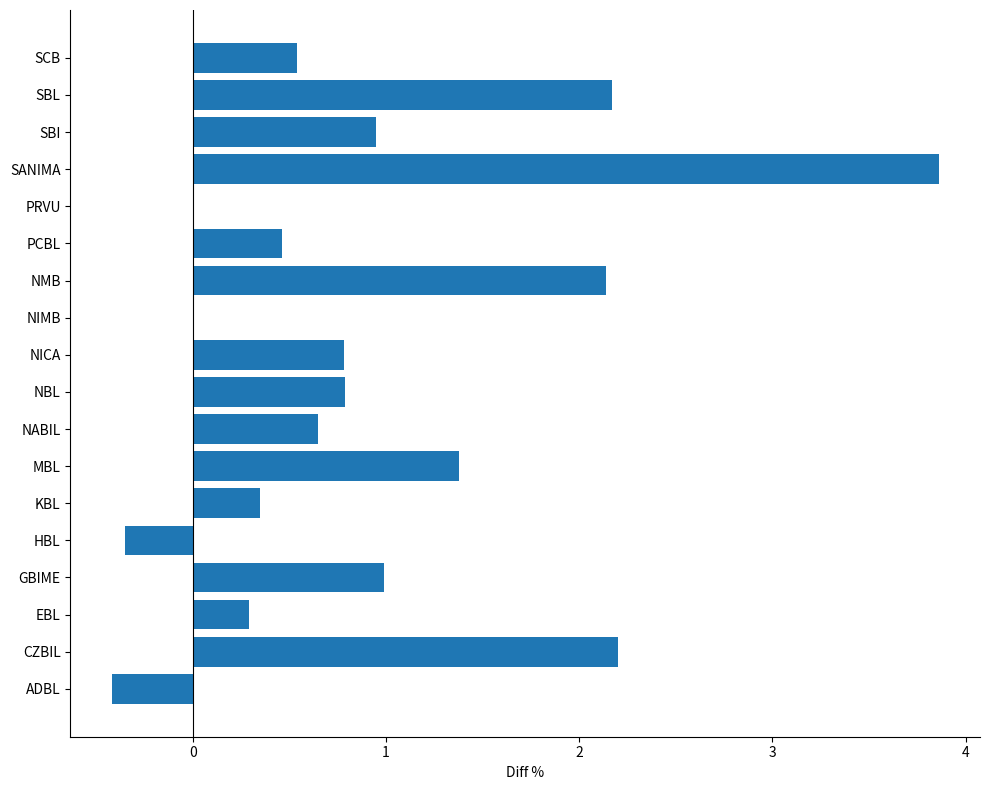

What is the greatest value displayed?

3.9